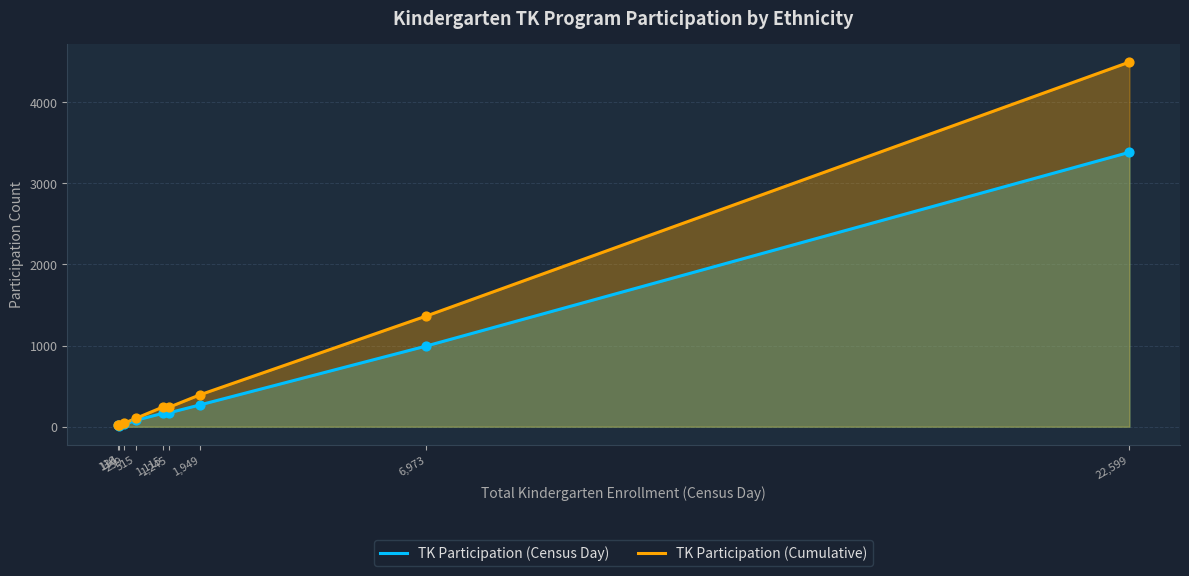

Which series reaches the minimum Y coordinate?

TK Participation (Census Day)